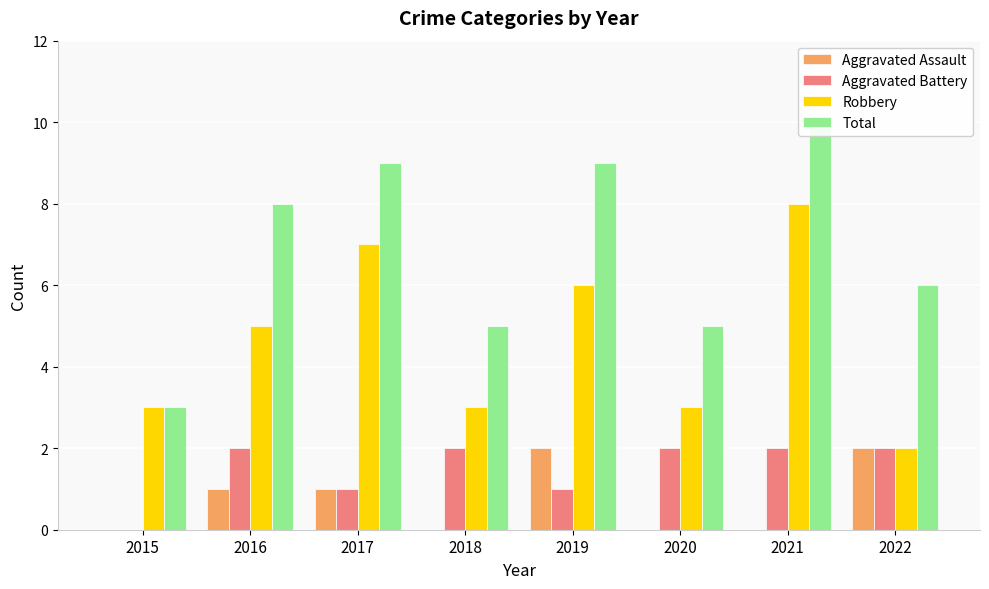

Which series has the widest spread of values?

Total